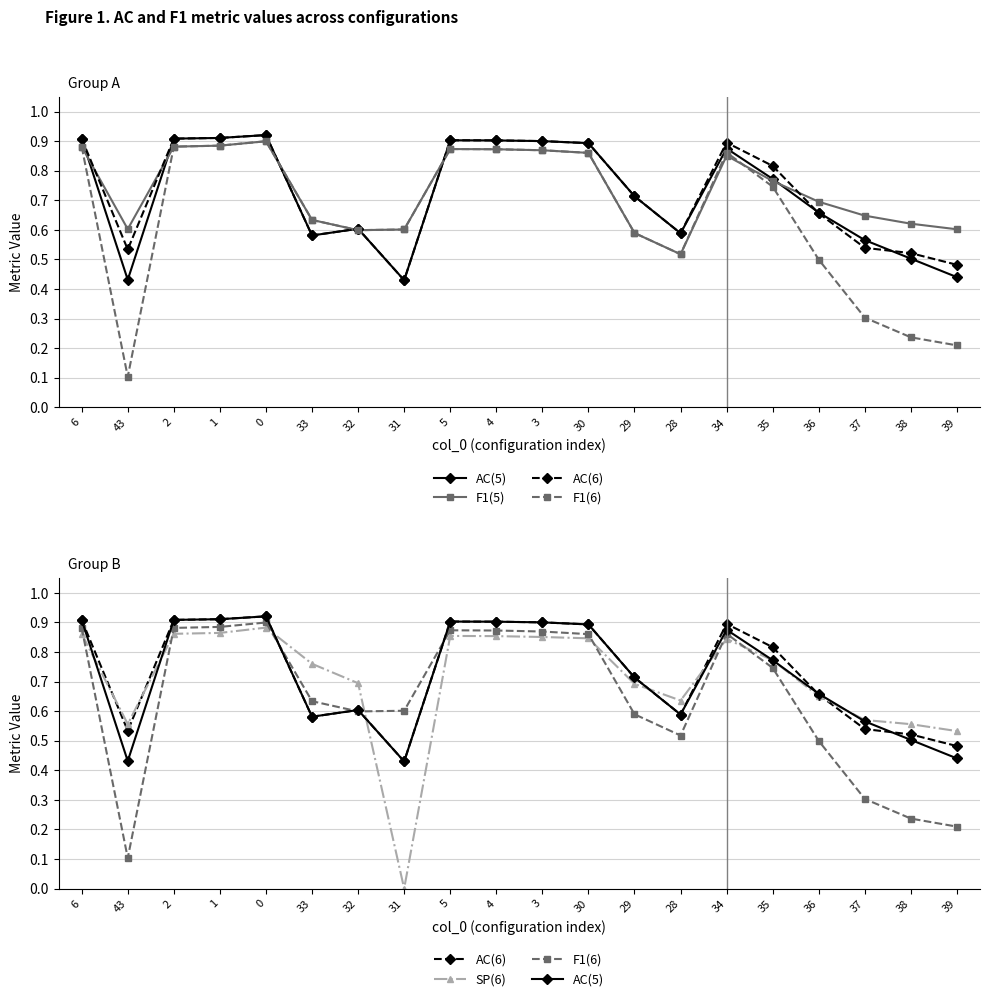

What is the label of the 13th point from the right?

31